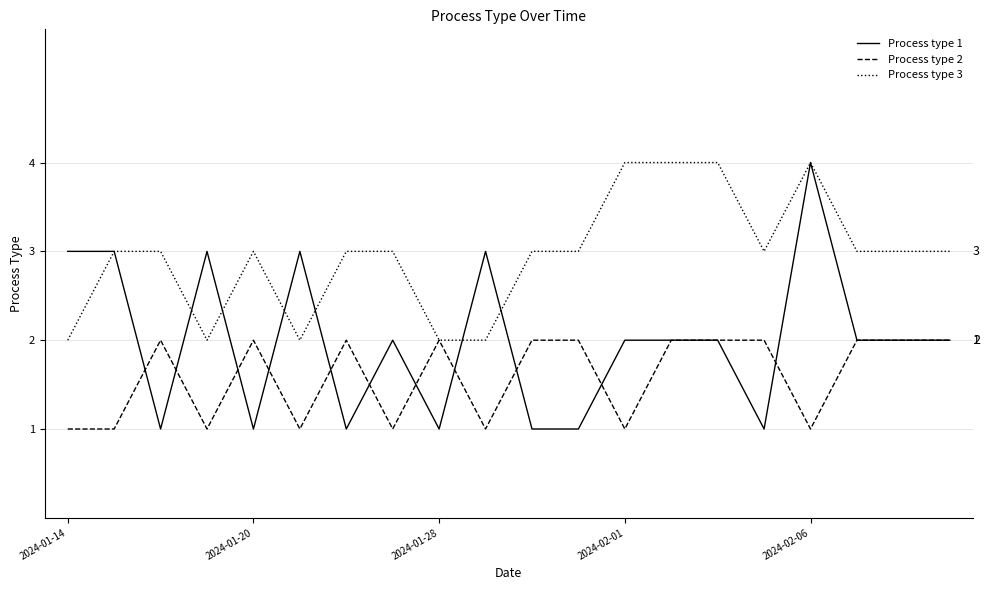

How many lines are shown in the chart?

3